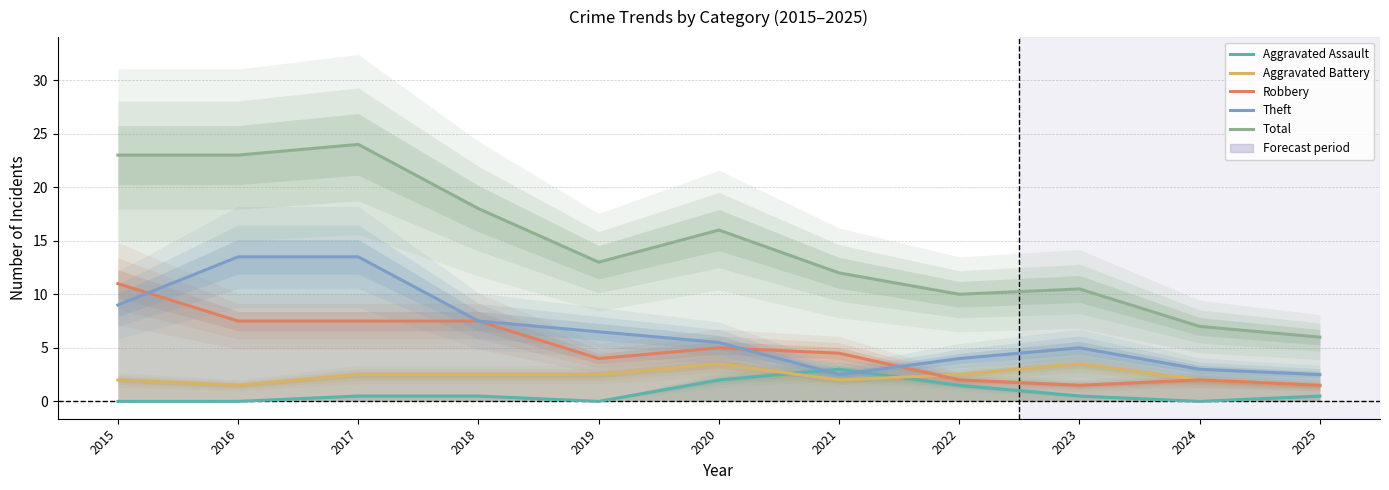

What is the greatest value displayed?

24.0